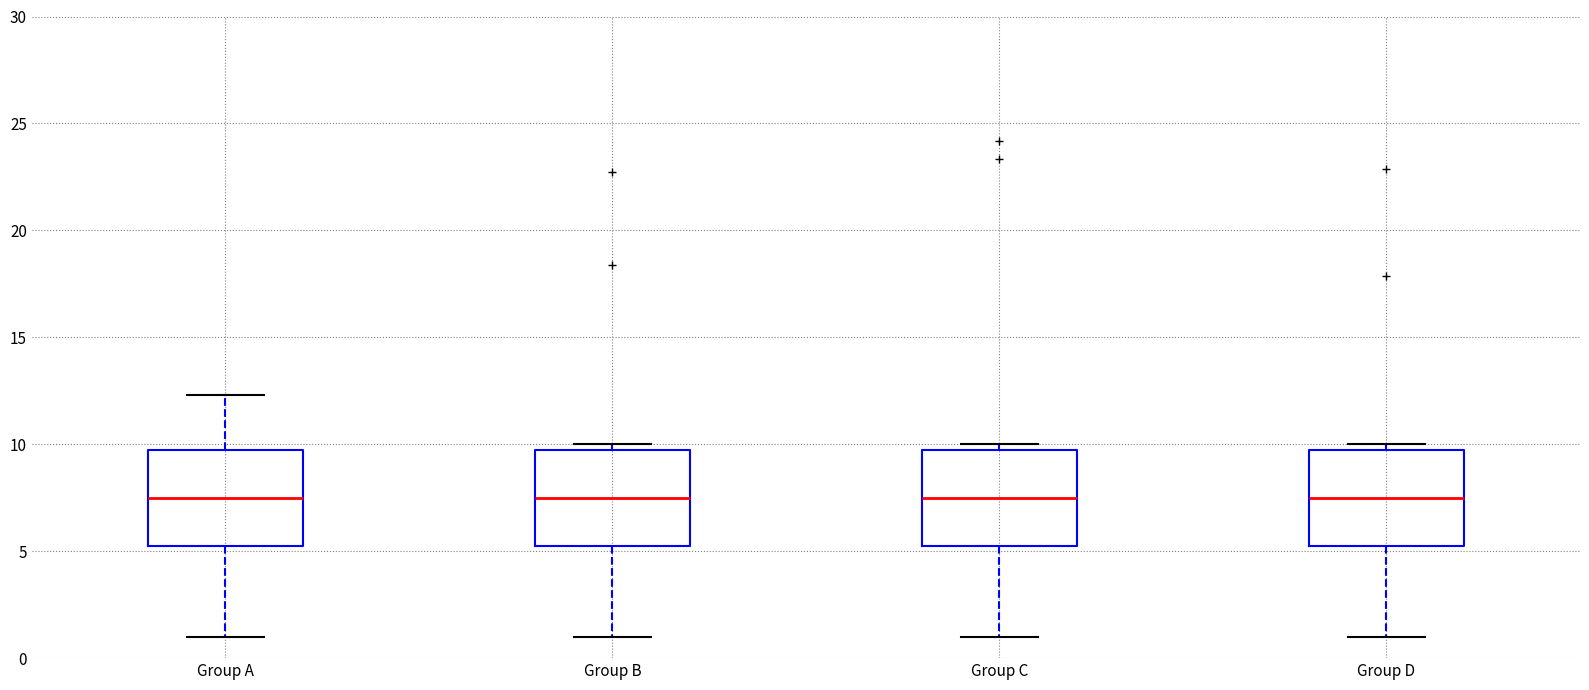

Reading left to right, transcribe this box plot: for each box, give where its median line is, the range the box spans, and where its two whiskers end, as read against the y-axis. The values are not printed on the chart, so give them approximately, as read against the axis.

Group A: median 7.5, box 5.5 to 10.0, whiskers 1.0 to 12.5
Group B: median 7.5, box 5.5 to 10.0, whiskers 1.0 to 10.0 (just above the box's upper edge)
Group C: median 7.5, box 5.5 to 10.0, whiskers 1.0 to 10.0 (just above the box's upper edge)
Group D: median 7.5, box 5.5 to 10.0, whiskers 1.0 to 10.0 (just above the box's upper edge)